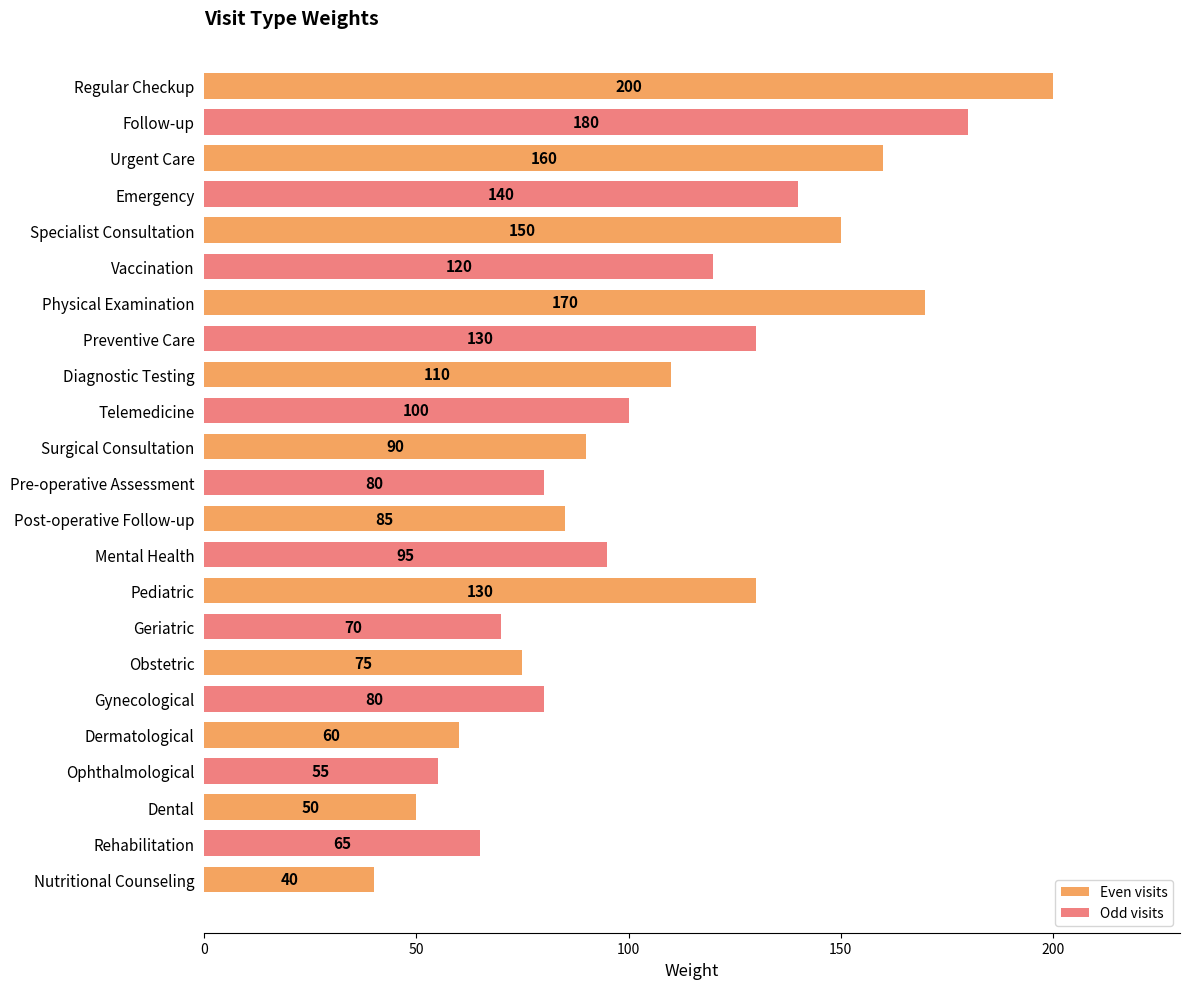

The chart shows a value of 85 at Post-operative Follow-up. True or false?

True